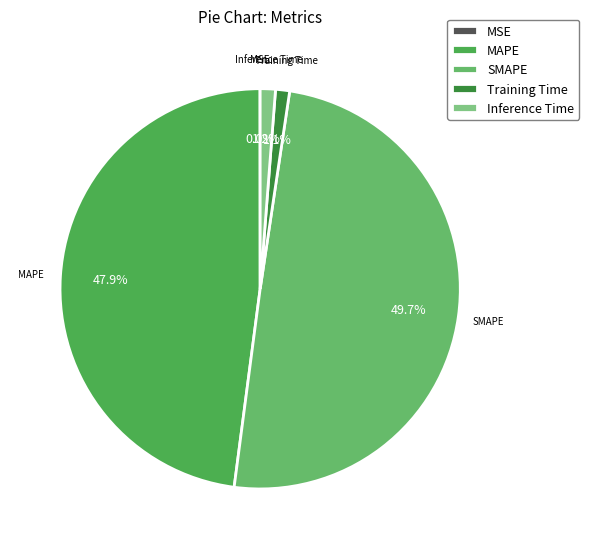

How much of the chart is everything except MAPE?

52.1%